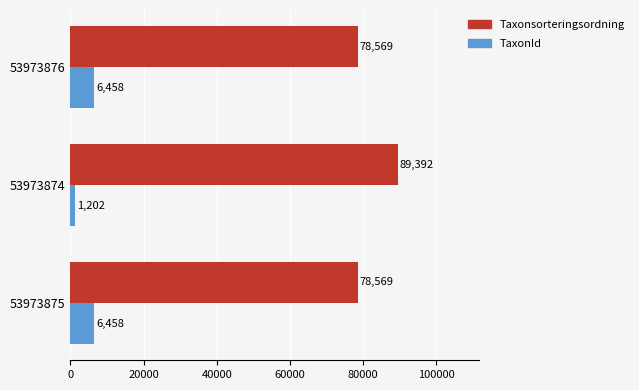

At which category is the sum across all series the highest?

53973874